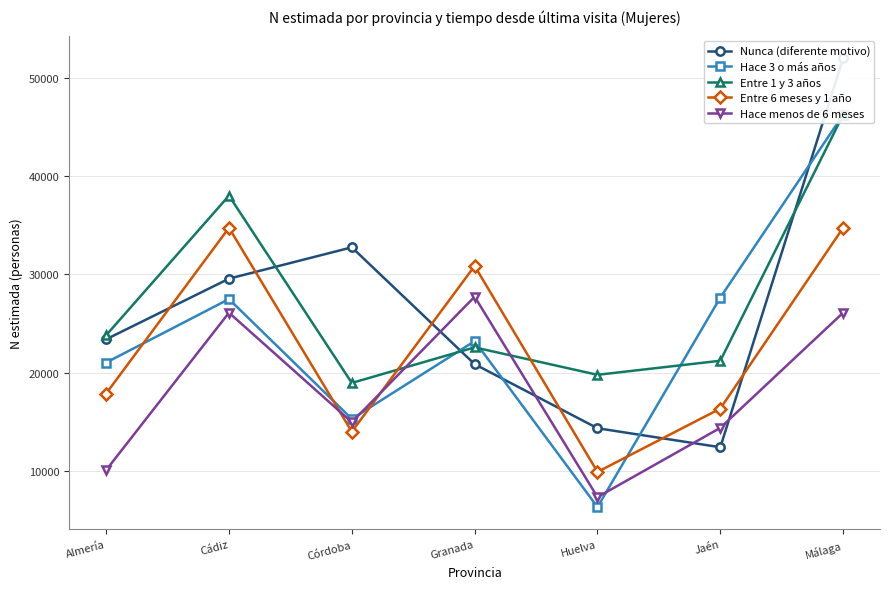

What is the label of the 2nd point from the right?

Jaén